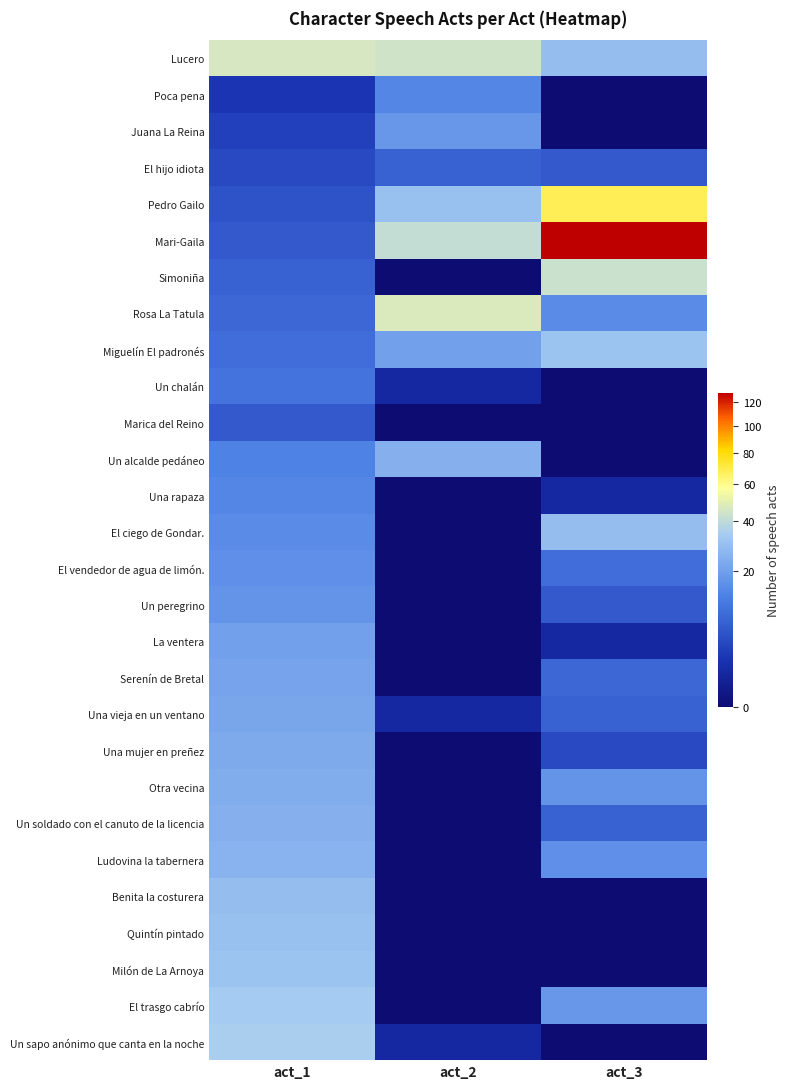

At which category is the sum across all series the highest?

act_1